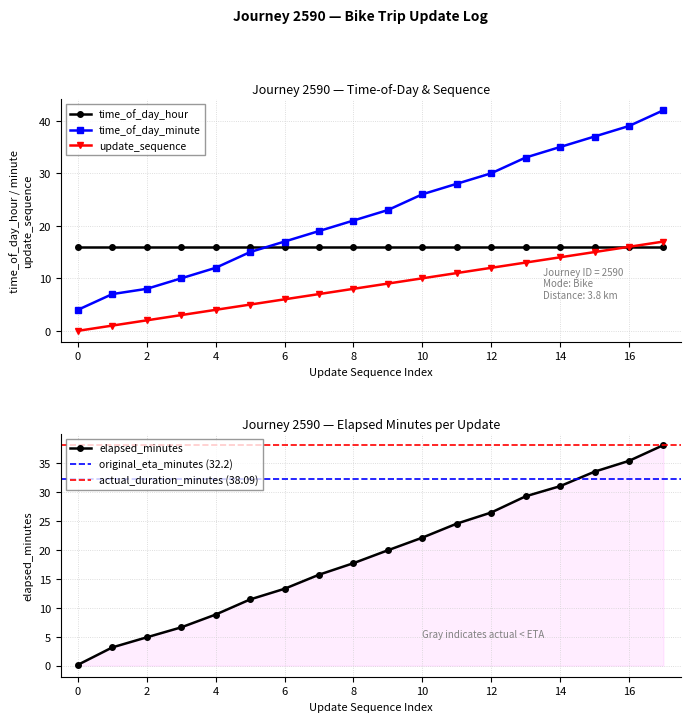

How many categories are shown in the chart?

18